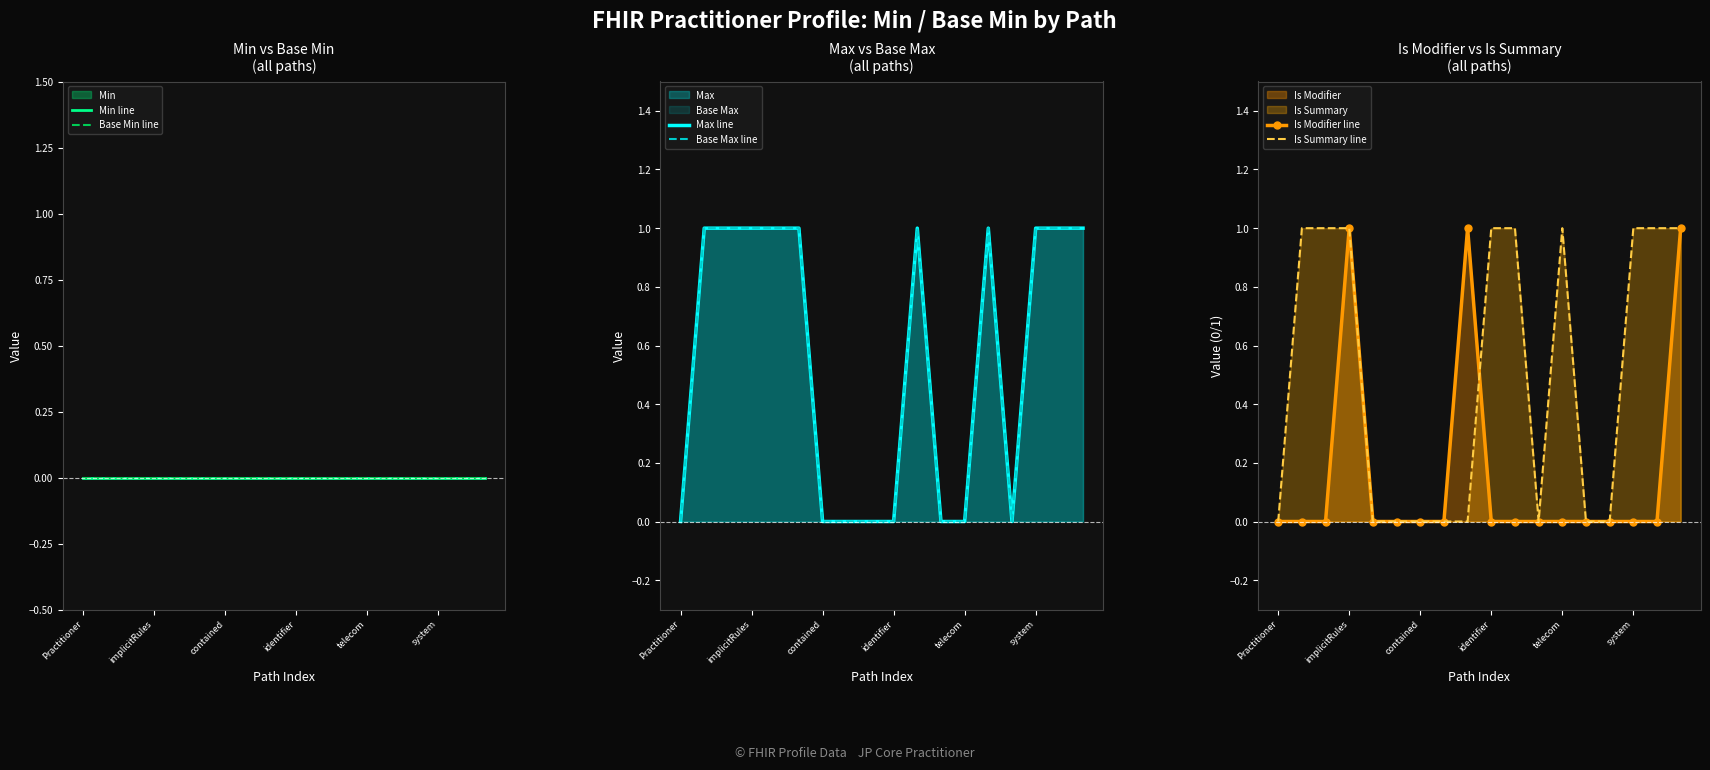

The value of Is Summary line at Practitioner is 0. True or false?

True